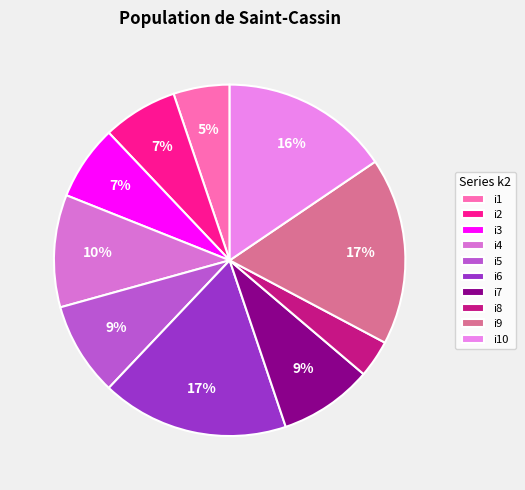

Which slice is the smallest?

i8